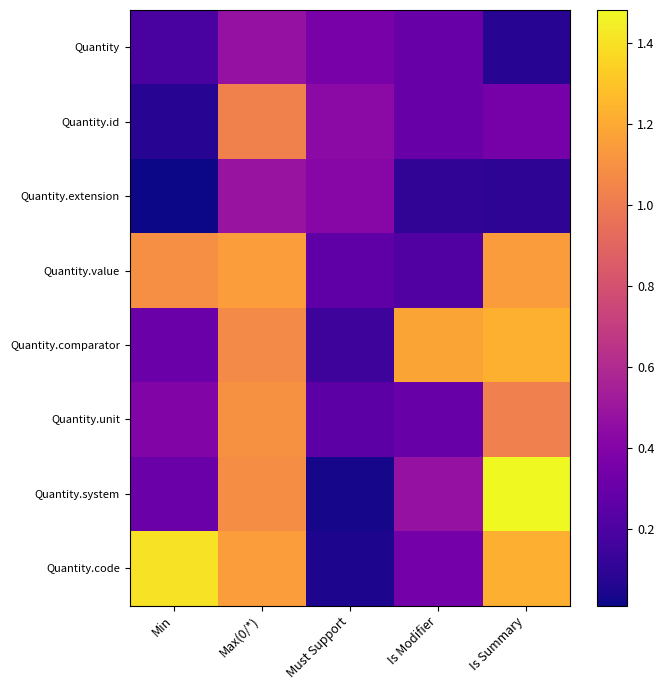

At Min, list the series in order from largest to smallest.

Quantity.code, Quantity.value, Quantity.unit, Quantity.comparator, Quantity.system, Quantity, Quantity.id, Quantity.extension